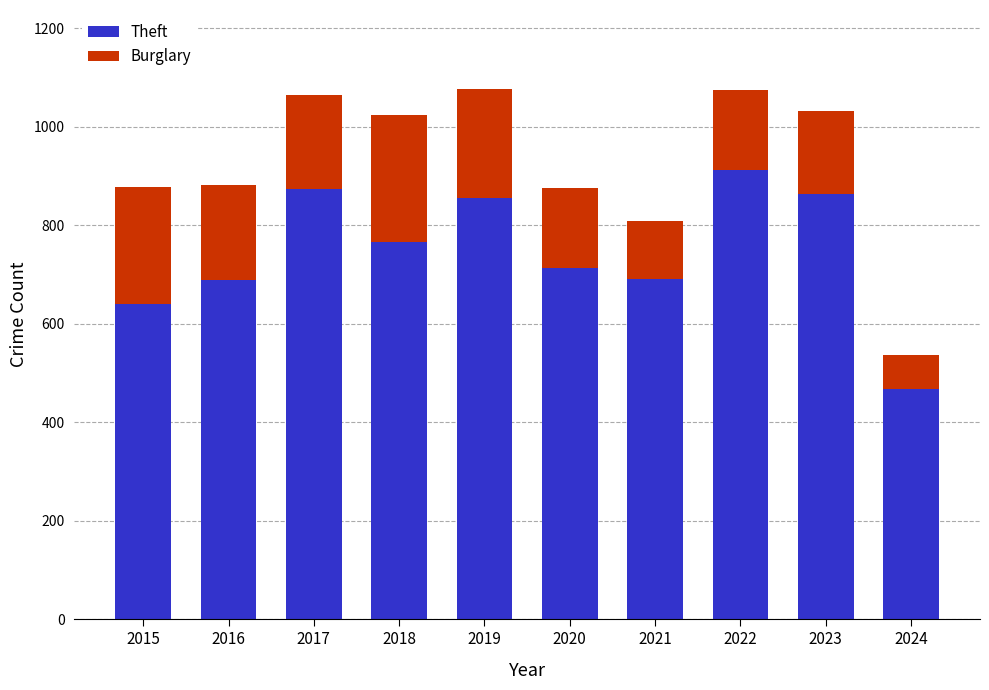

What is the difference between the maximum and second lowest values in the Theft series?

271